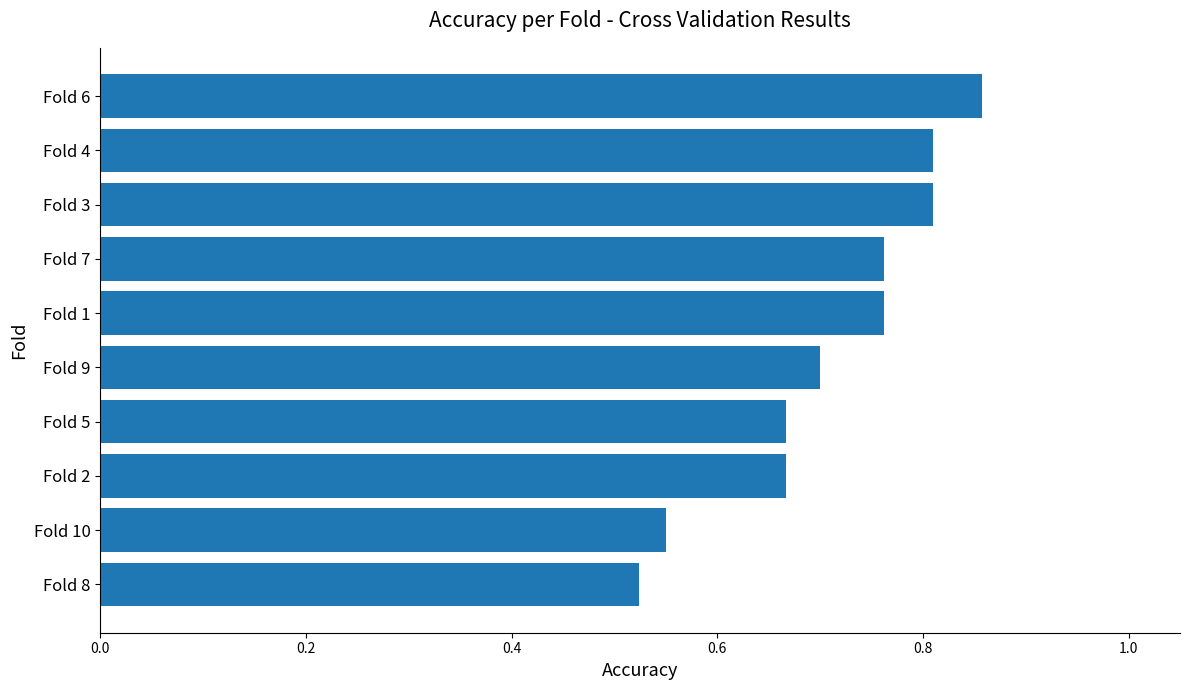

What is the difference between the maximum and minimum values?

0.3